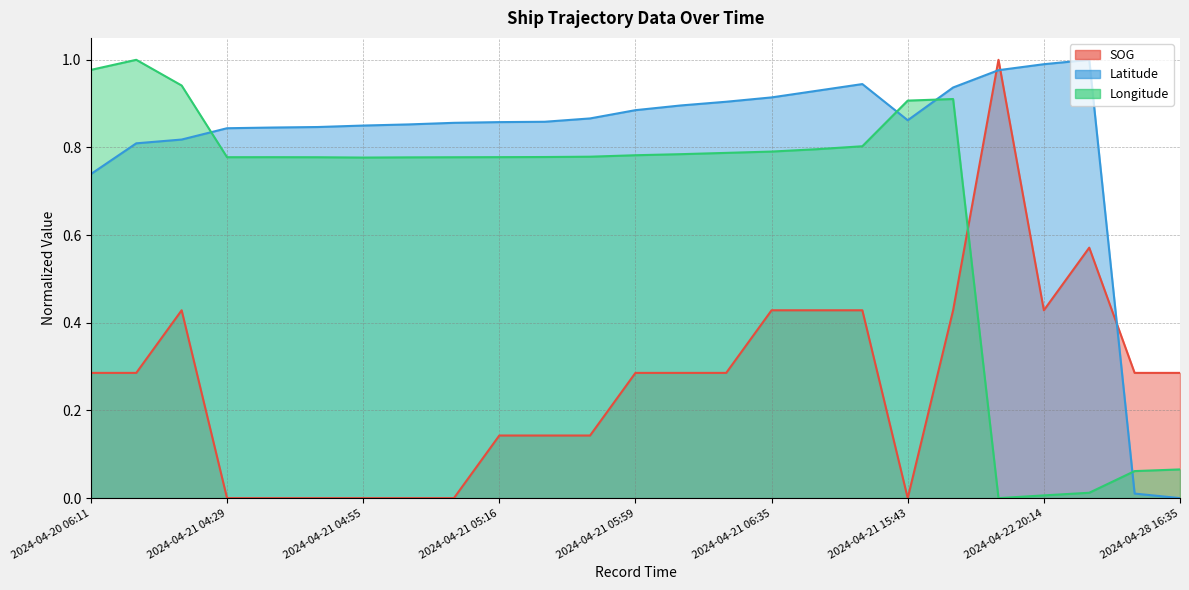

How many lines are shown in the chart?

3